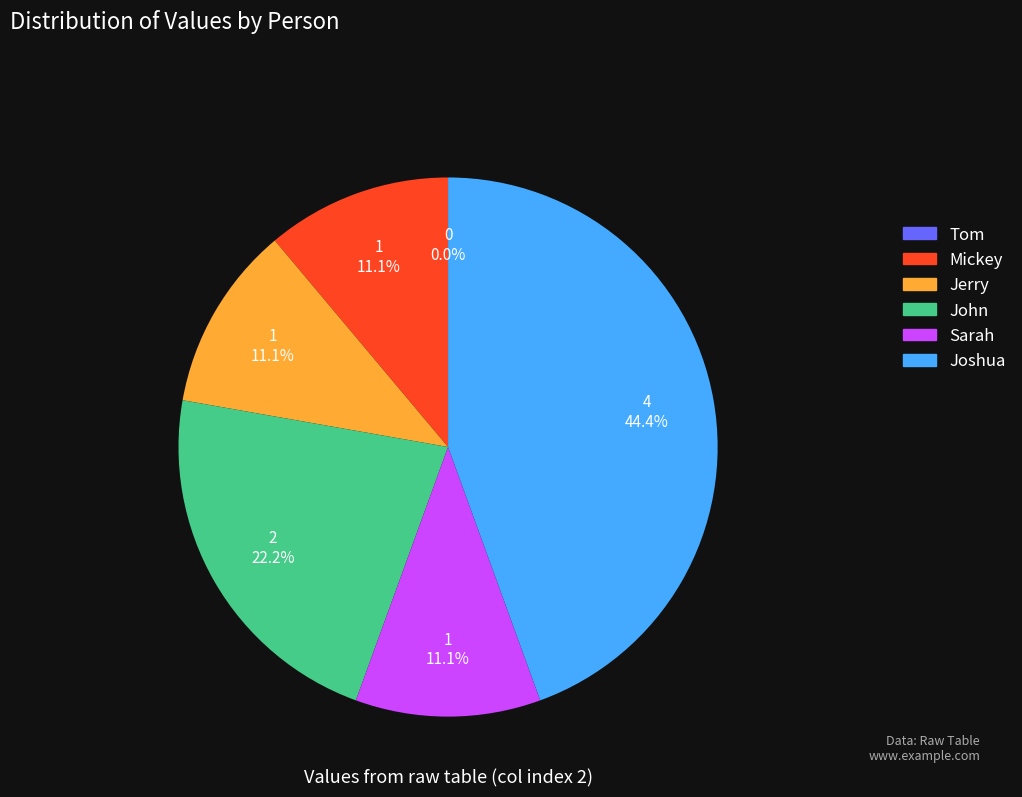

What is the smallest slice in the pie chart?

Tom